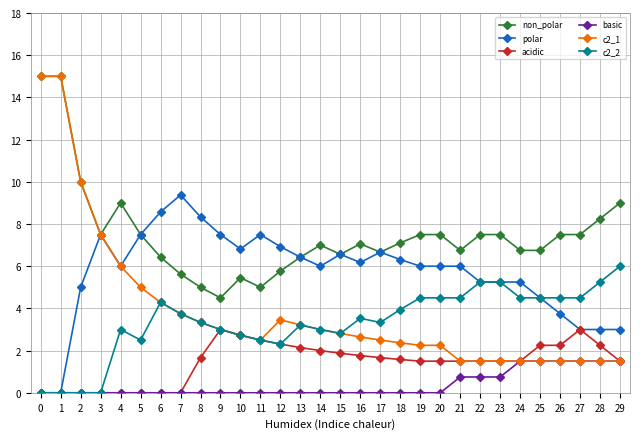

What is the value of the basic point at the 23rd from the left?

0.8